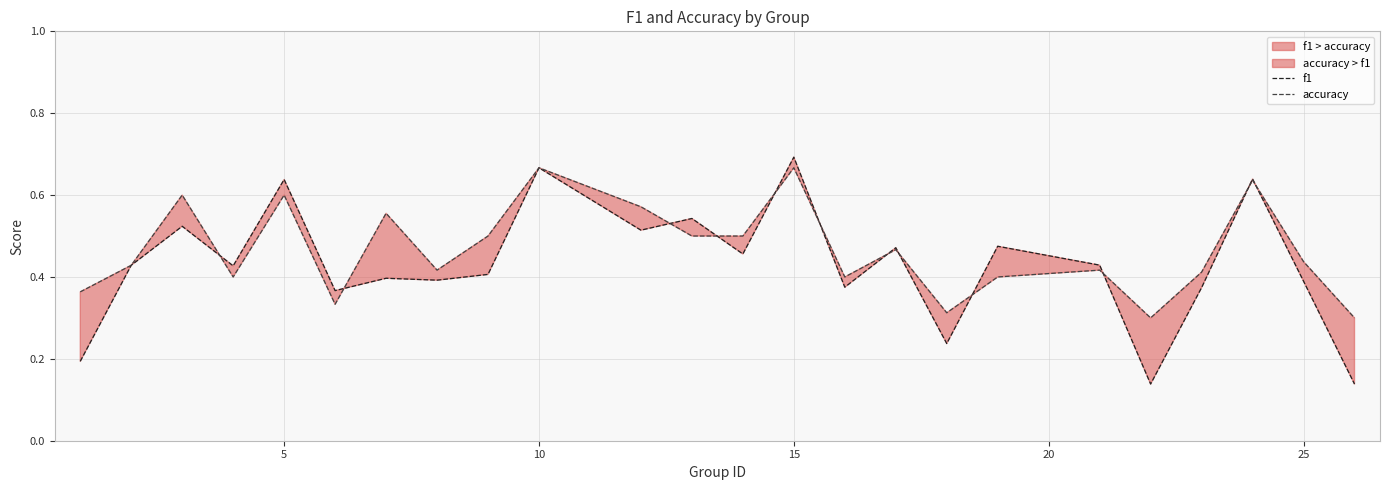

True or false: accuracy has more than 1 points higher than both neighbors.

True